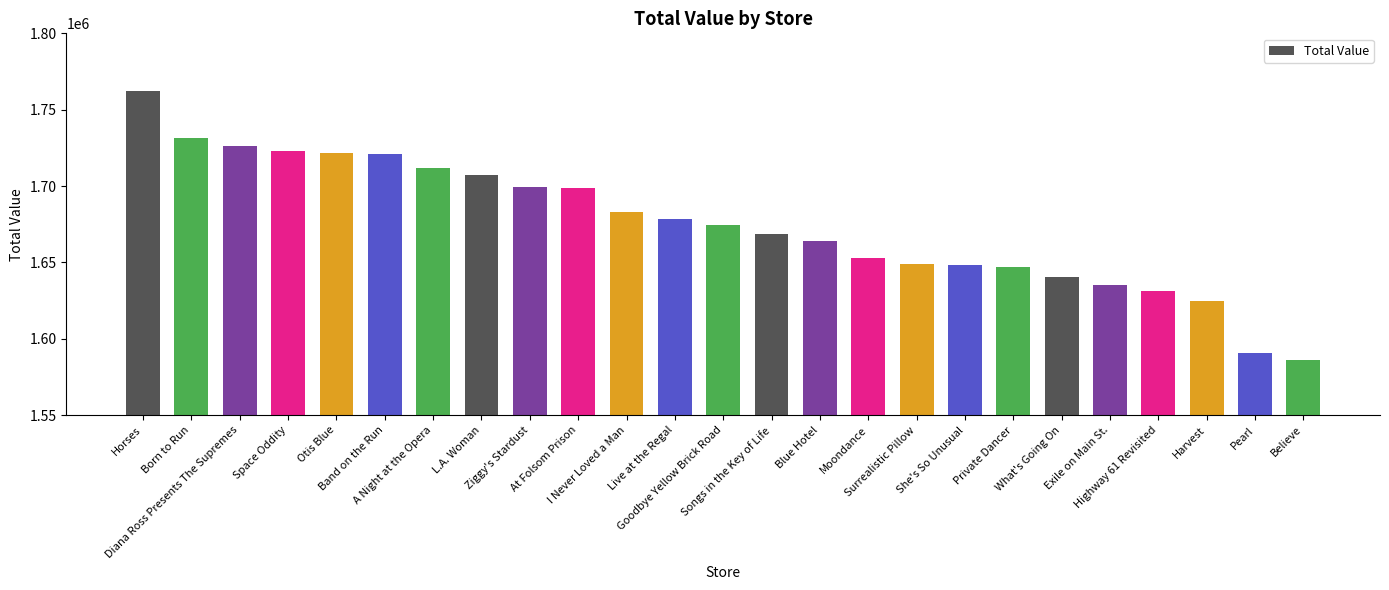

The chart shows a value of 983413 at What's Going On. True or false?

False